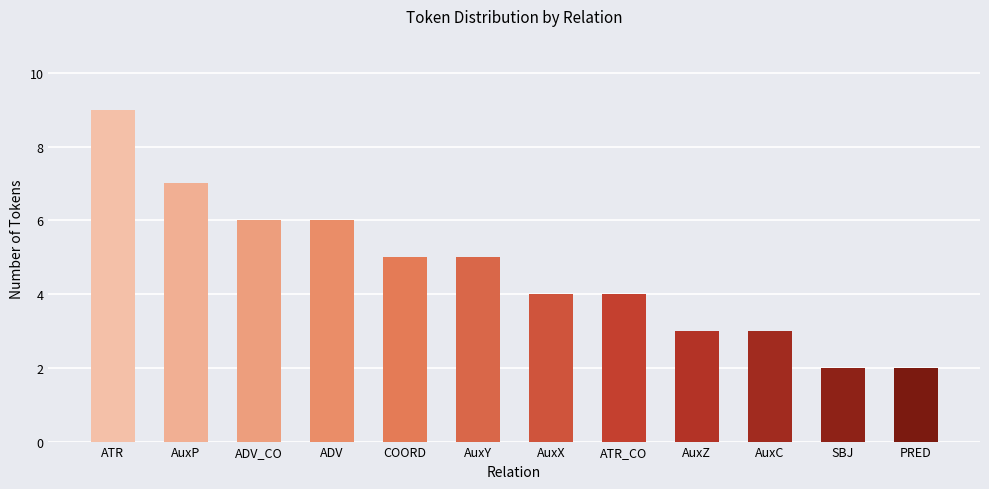

What is the average value?

5